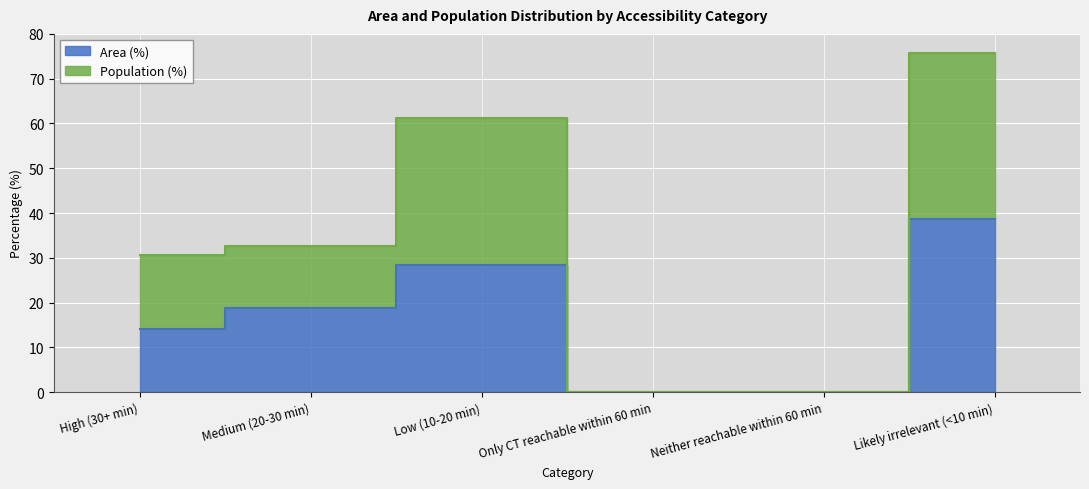

Reading left to right, list all the values displayed in this chart.

Area (%): 14.2	18.8	28.4	0.0	0.0	38.7
Population (%): 30.6	32.6	61.2	0.0	0.0	75.7